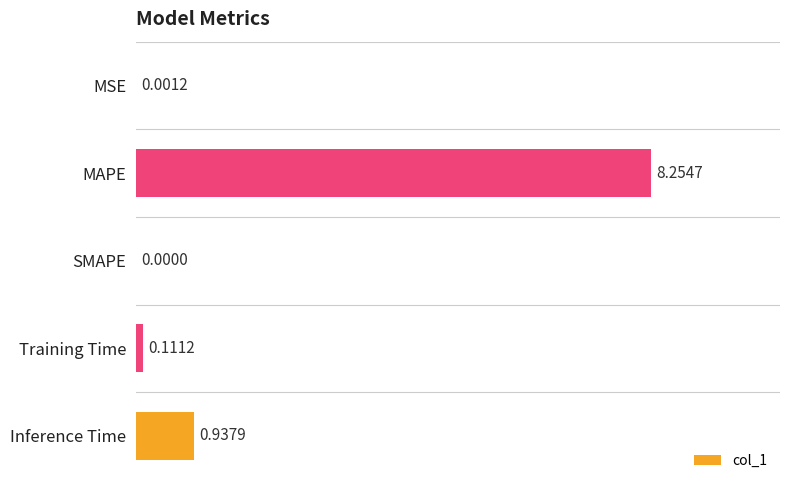

At which label is the value closest to 4?

Inference Time